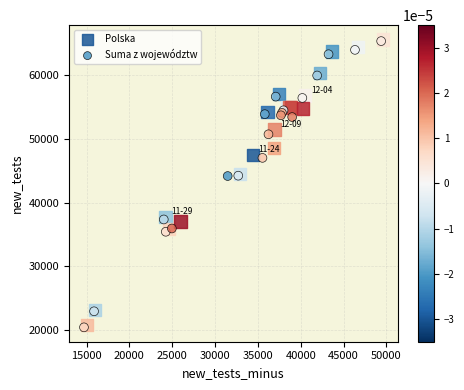

What are all the series names shown in the legend?

Polska, Suma z województw